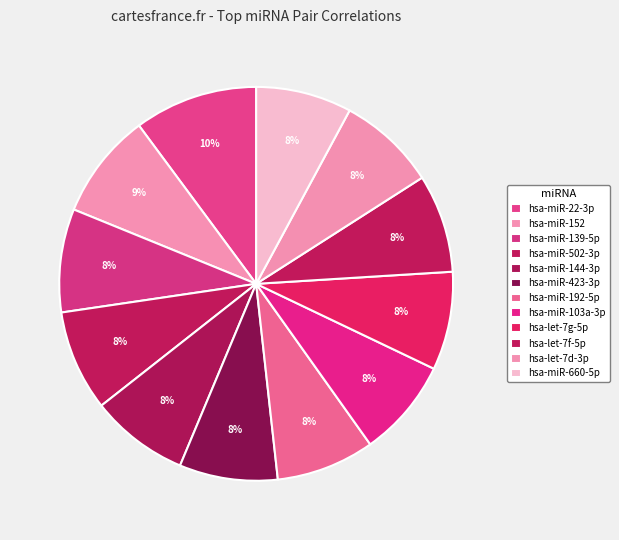

To the nearest percent, what portion does hsa-let-7f-5p represent?

8%